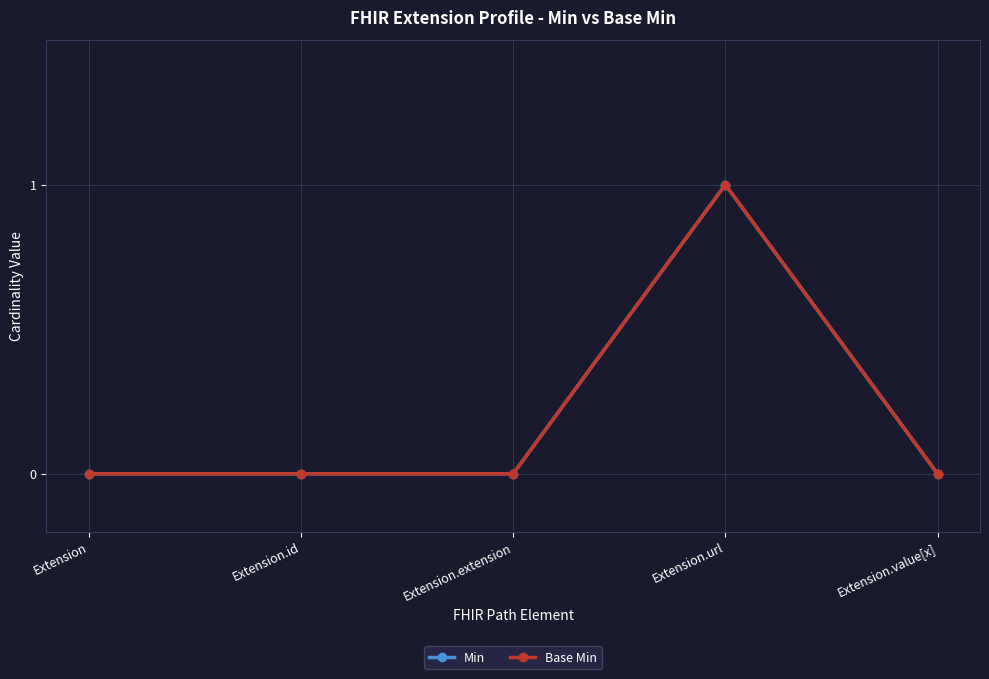

Which series has the largest range (max minus min)?

Min